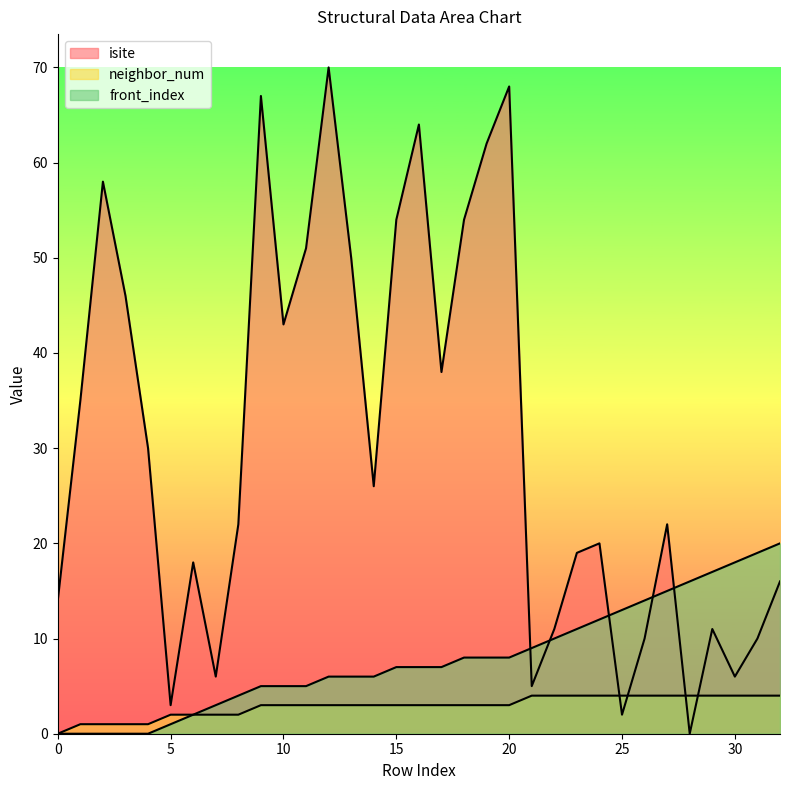

At which category is the sum across all series the highest?

12